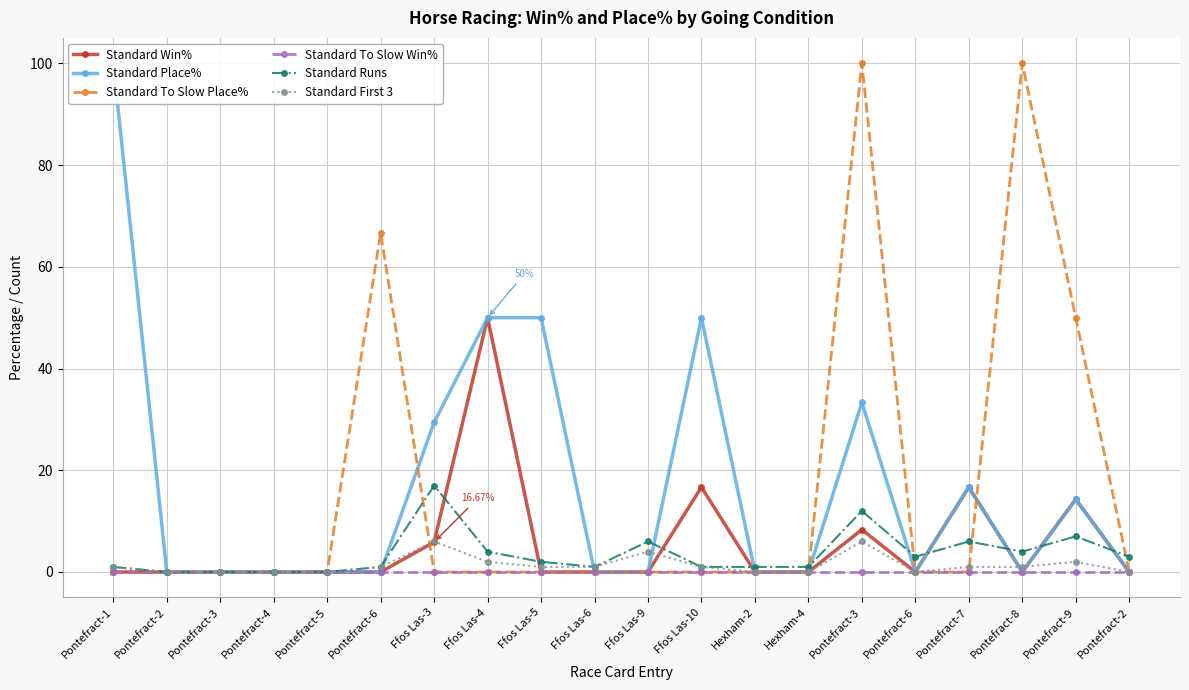

Where is Standard To Slow Win% nearest to the value 0?

Pontefract-1